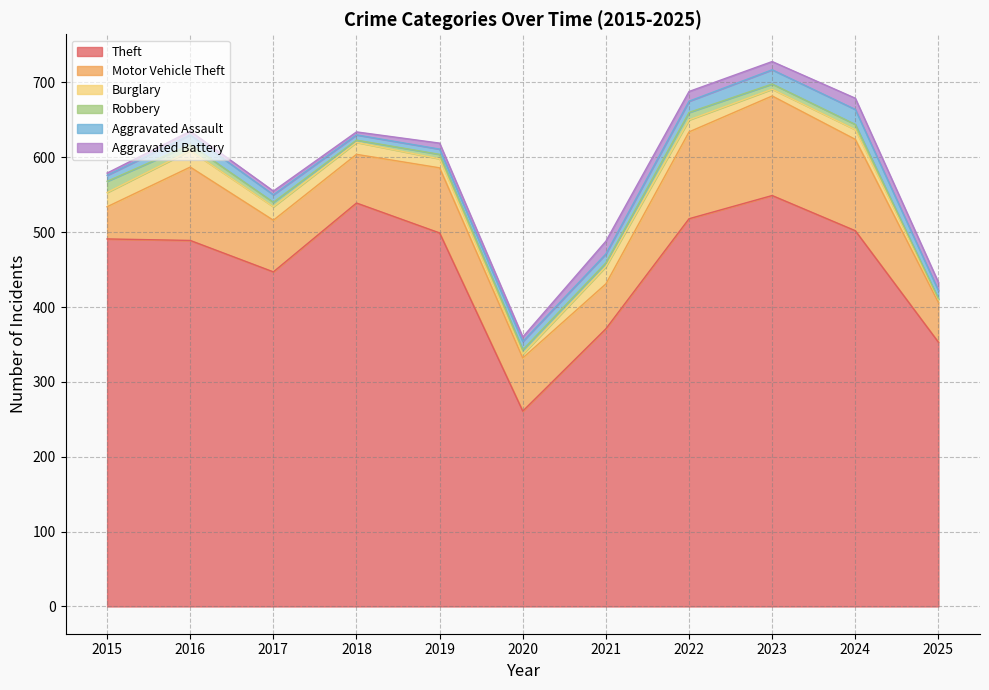

What is the value of the Aggravated Battery point at the 6th from the left?

6